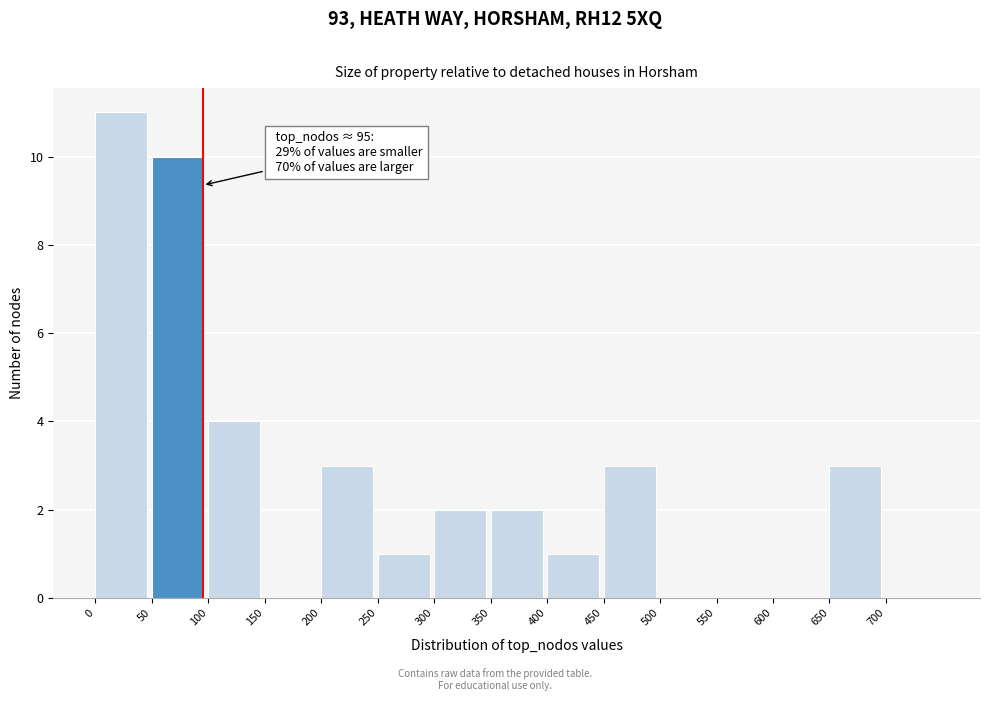

Which range on the x-axis has the tallest bar?

0 to 50